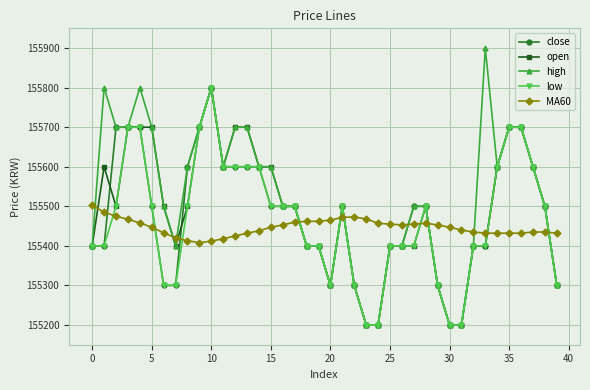

At how many categories does at least one series exceed 155766?

4